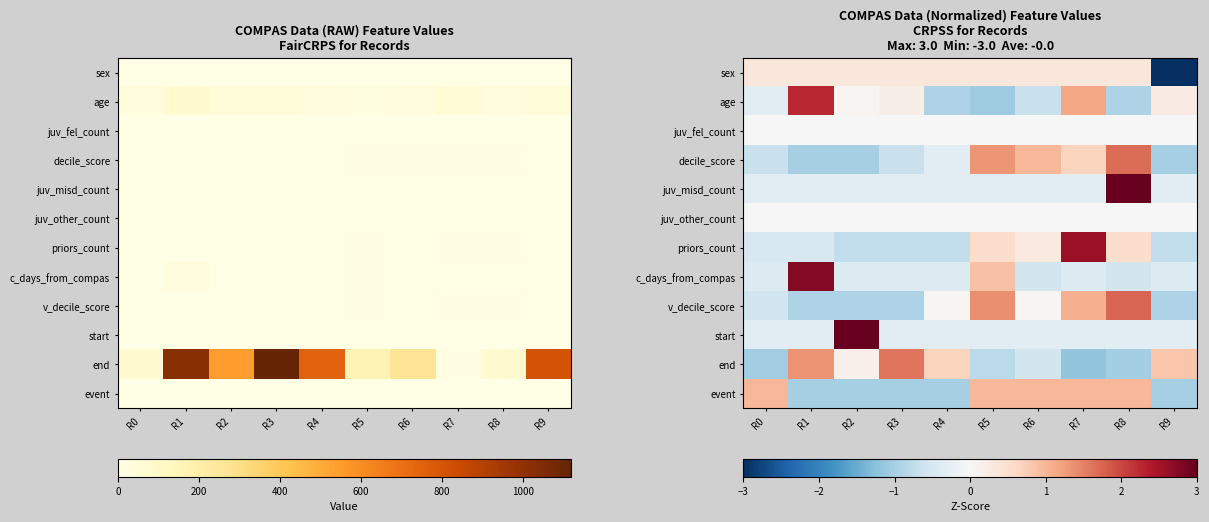

Is the value of juv_misd_count at R1 greater than the value of end at R6?

Yes